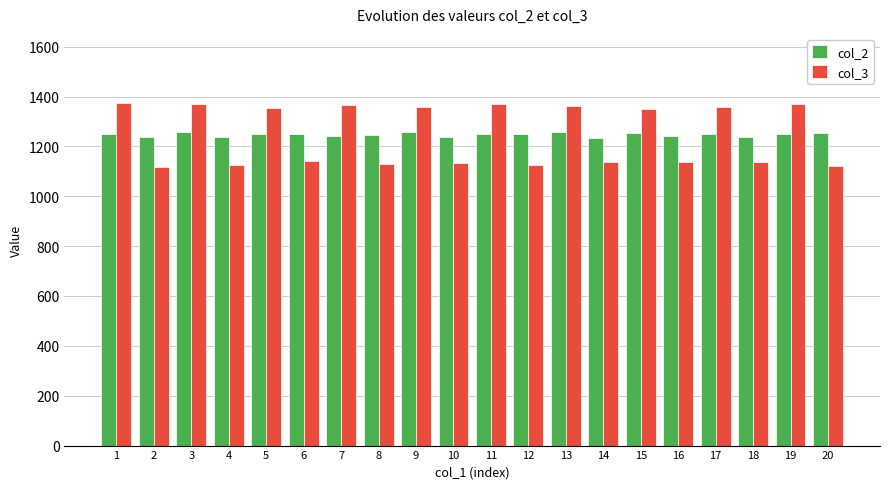

What is the average value of the col_3 series?

1246